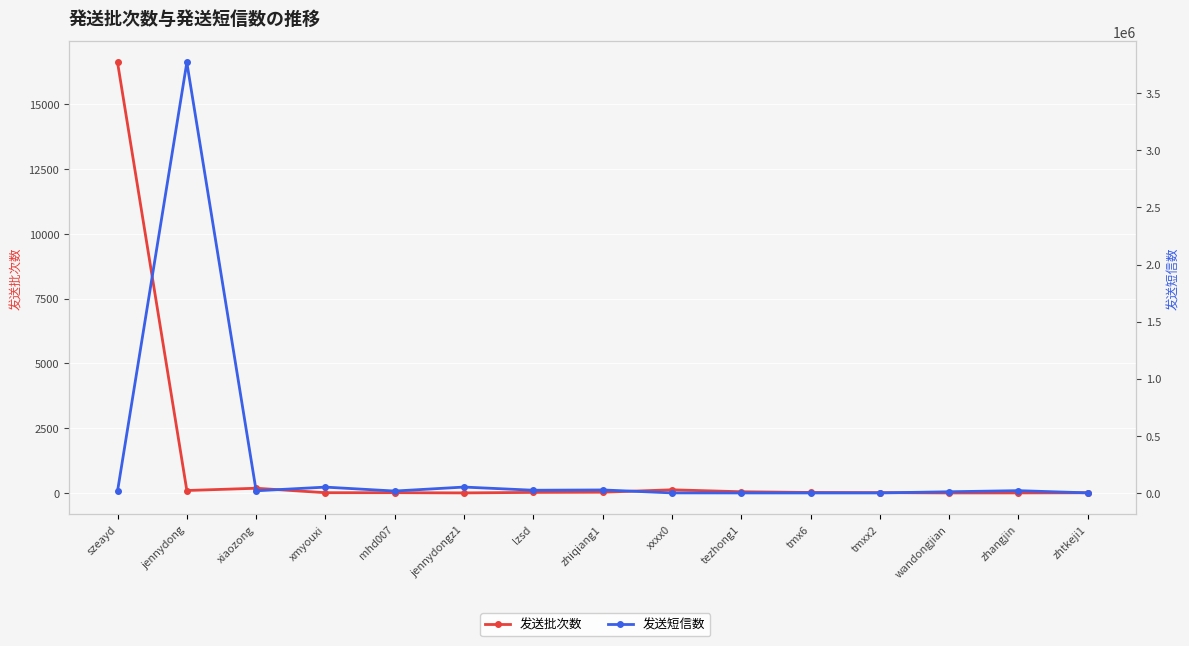

Between jennydong and xmyouxi, which is larger?

jennydong